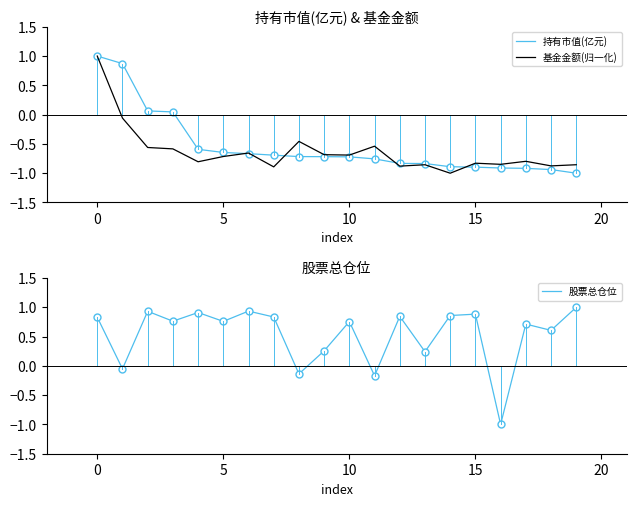

The 股票总仓位 series shows 0.5 at 12. True or false?

False